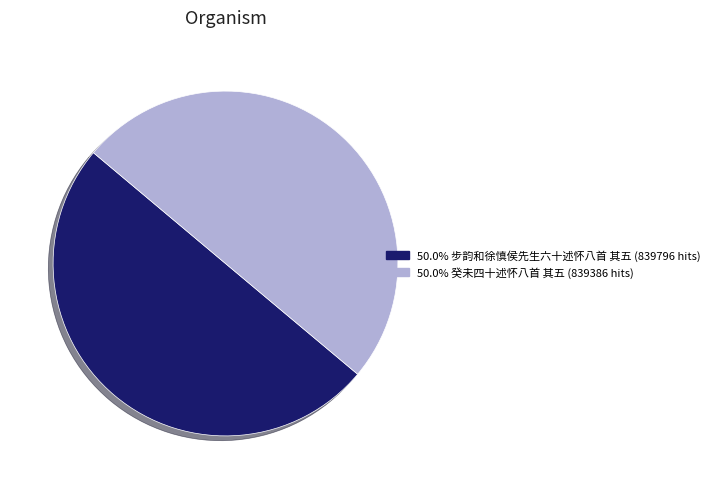

Combined, do 50.0% 癸未四十述怀八首 其五 (839386 hits) and 50.0% 步韵和徐慎侯先生六十述怀八首 其五 (839796 hits) account for over 50%?

Yes